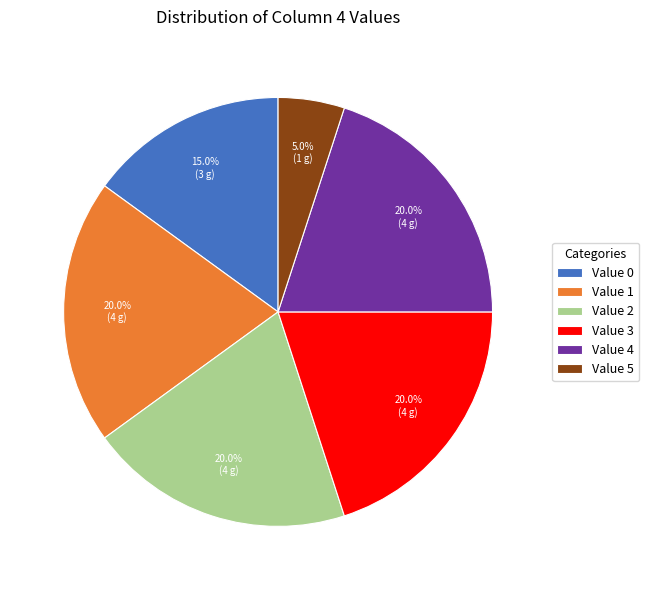

Combined, what portion of the pie is Value 1 and Value 5?

25.0%